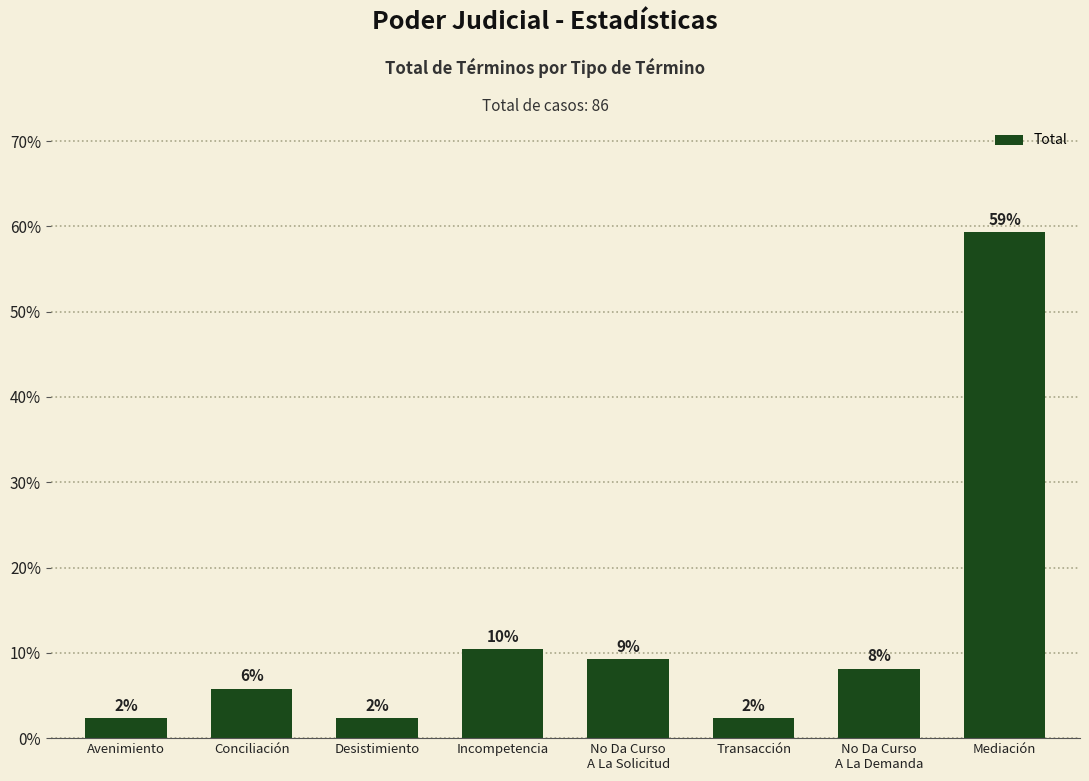

Reading left to right, extract all data points from this chart.

Avenimiento=2.3	Conciliación=5.8	Desistimiento=2.3	Incompetencia=10.5	No Da Curso
A La Solicitud=9.3	Transacción=2.3	No Da Curso
A La Demanda=8.1	Mediación=59.3